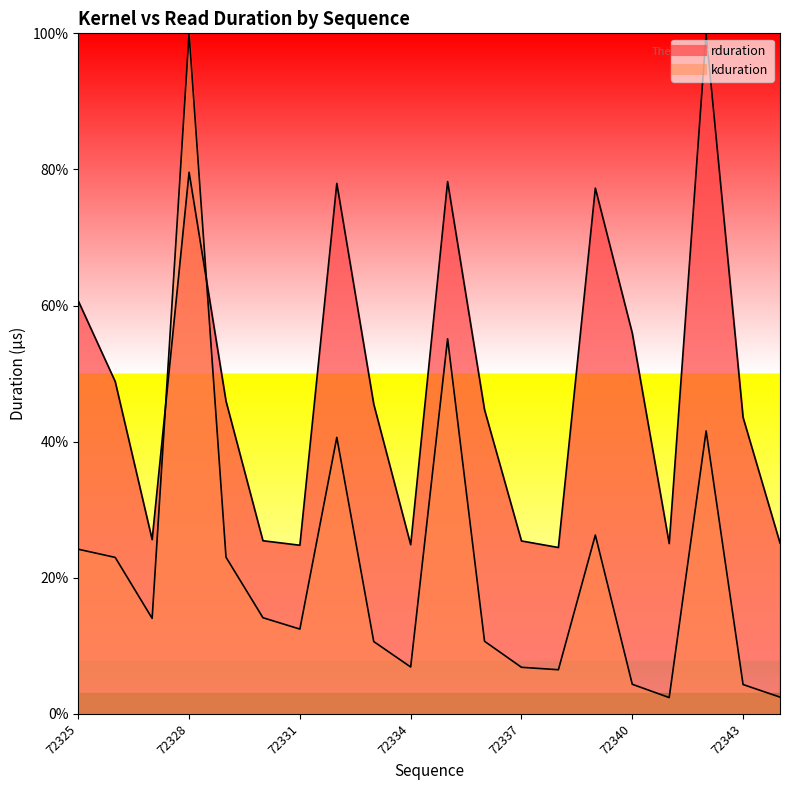

The kduration series shows 12.5 at 72331. True or false?

True